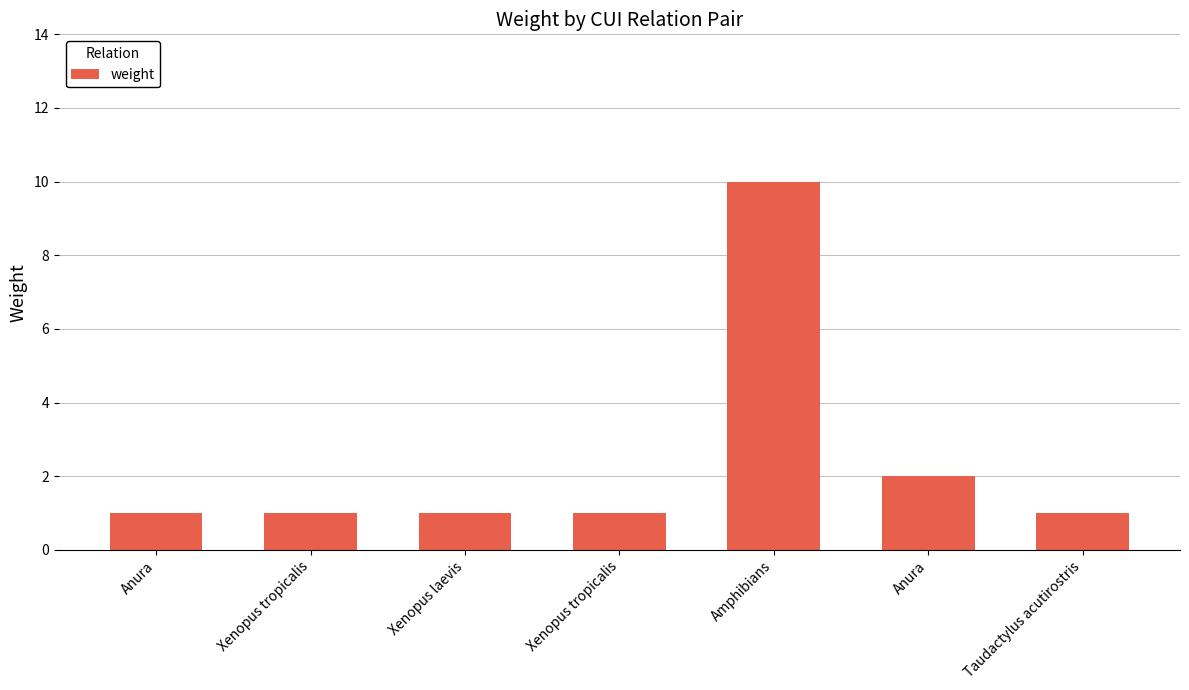

Count the values in the range 1 to 2.

6